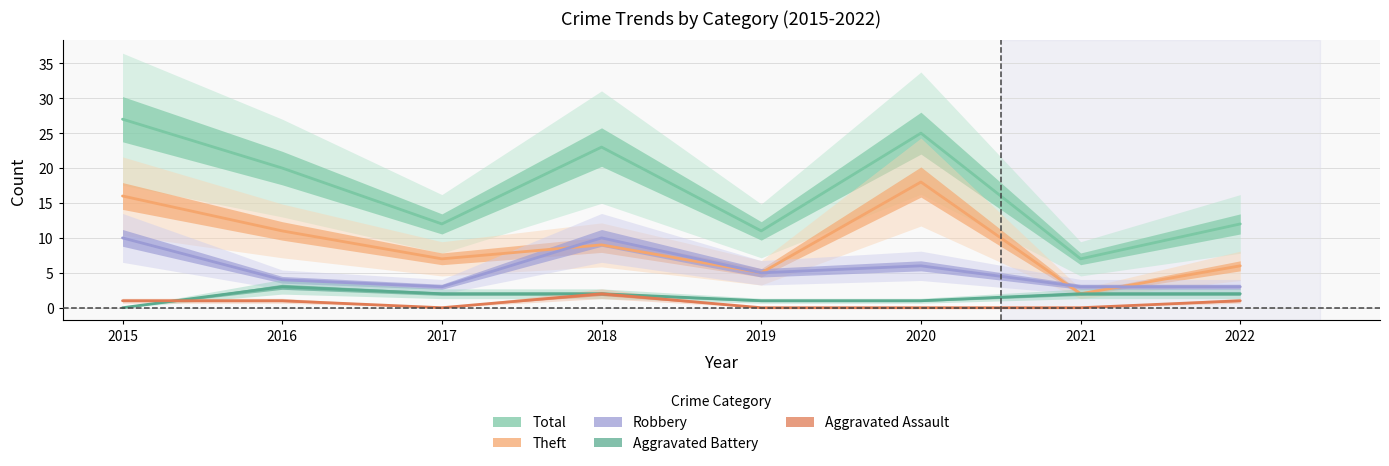

True or false: Total and Theft intersect in this chart.

False